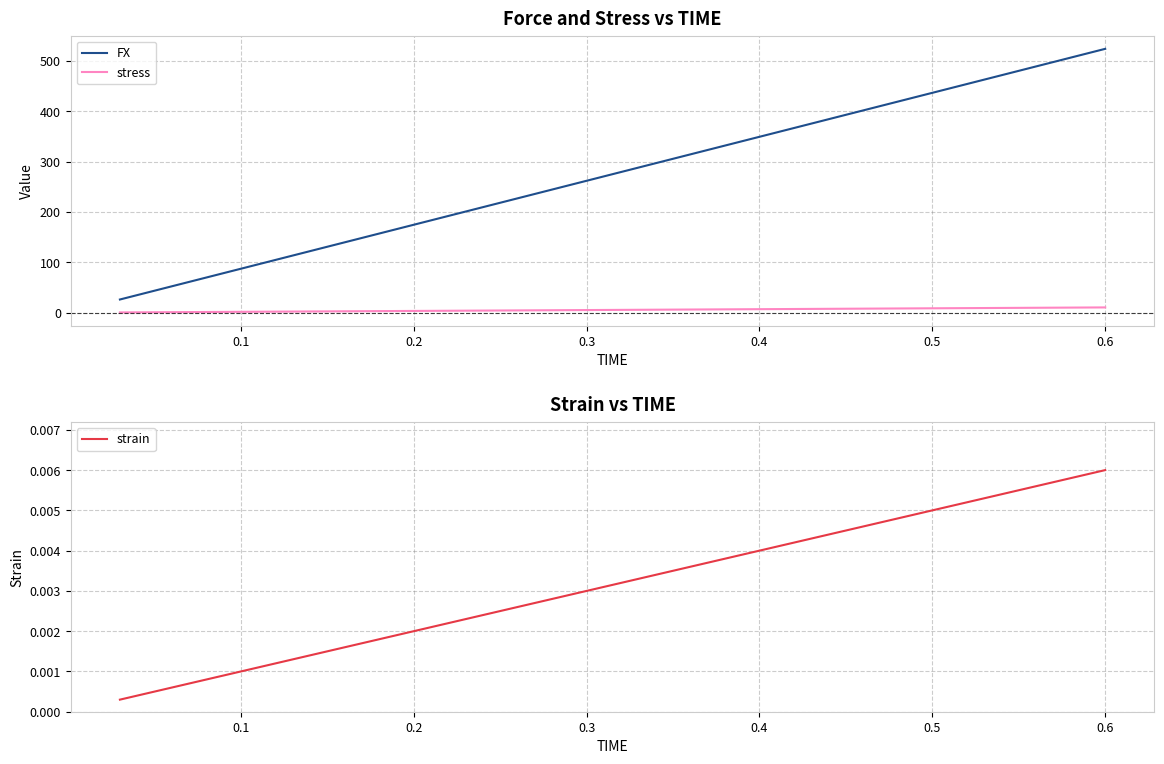

True or false: FX and stress cross at least once.

False